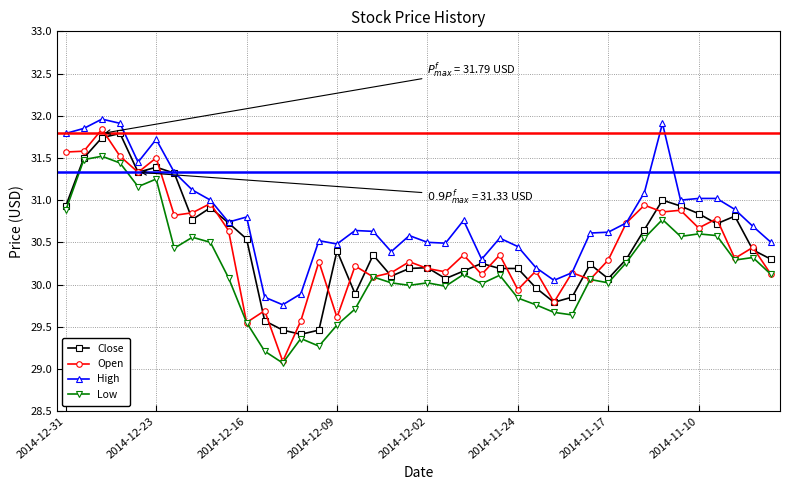

True or false: High and Low cross at least once.

False